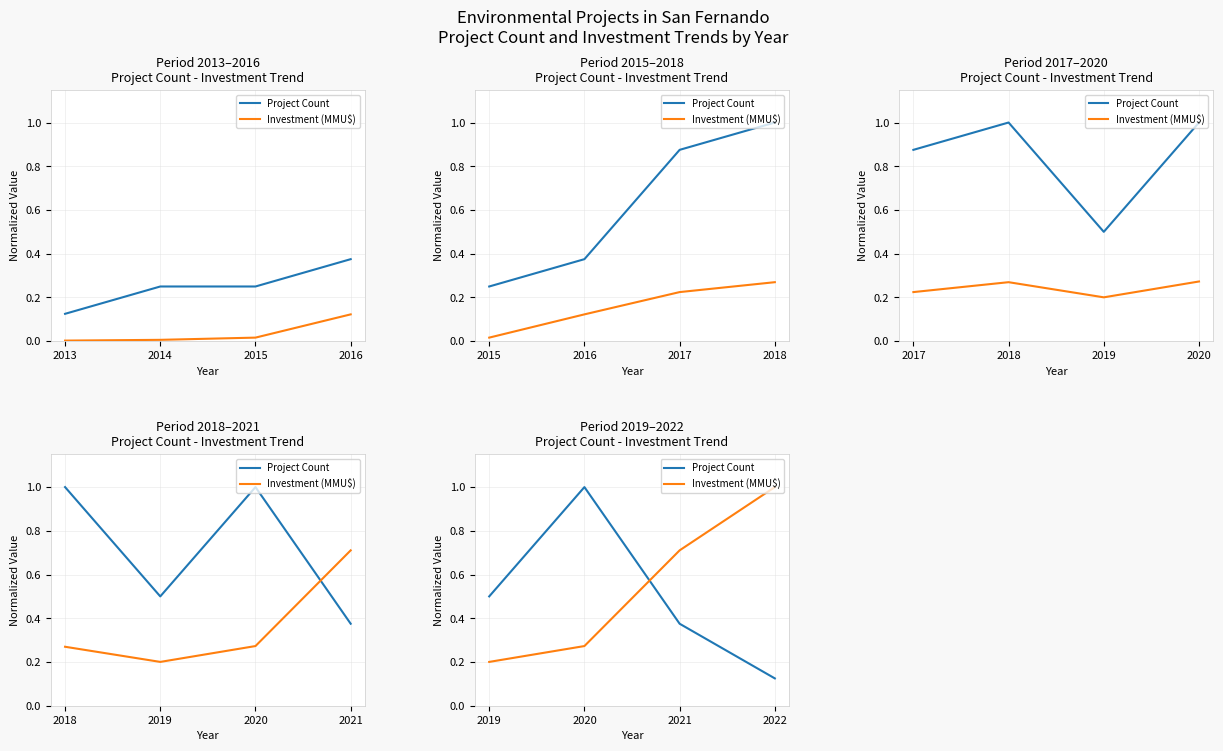

List the series in order of their peak value, highest first.

Project Count, Investment (MMU$)